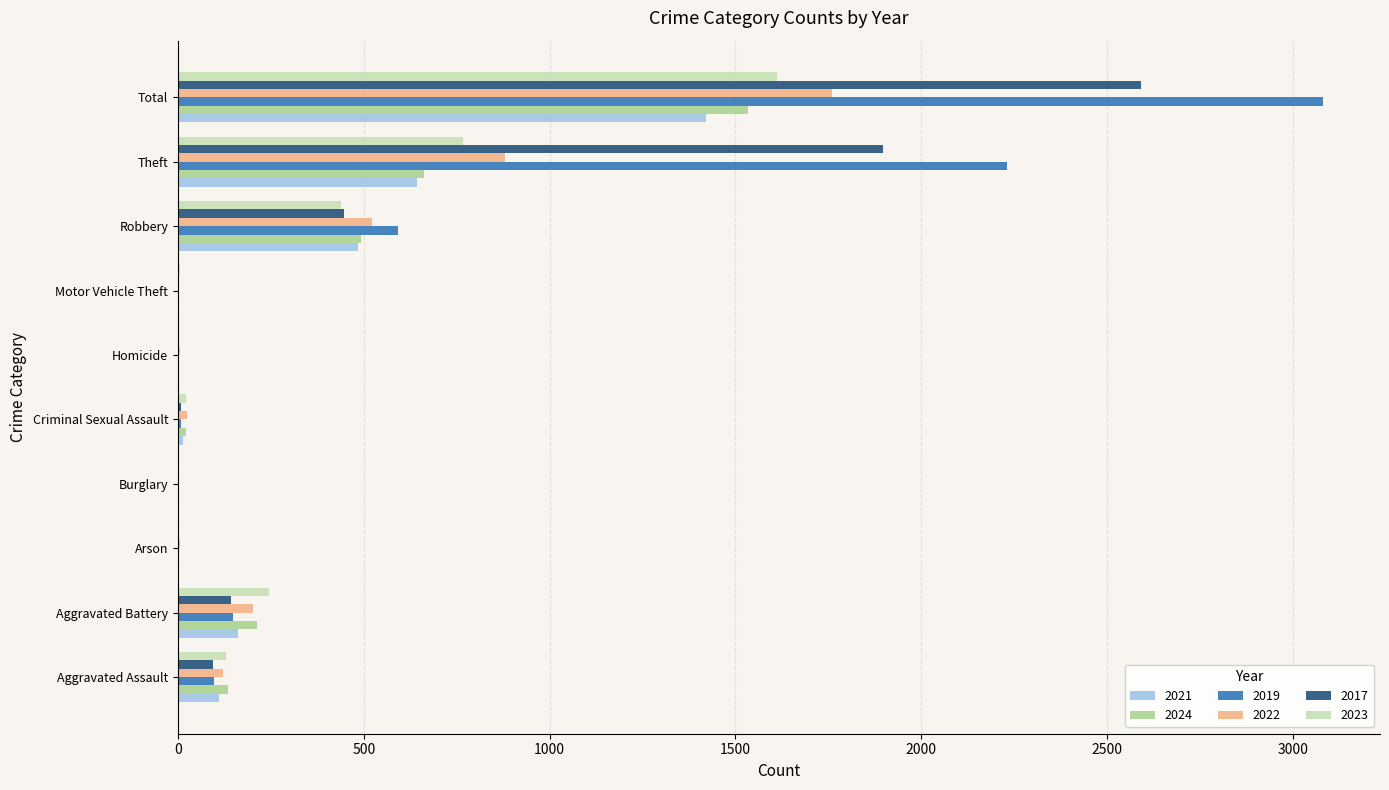

What is the sum of the 2021 values at Theft and Total?

2064